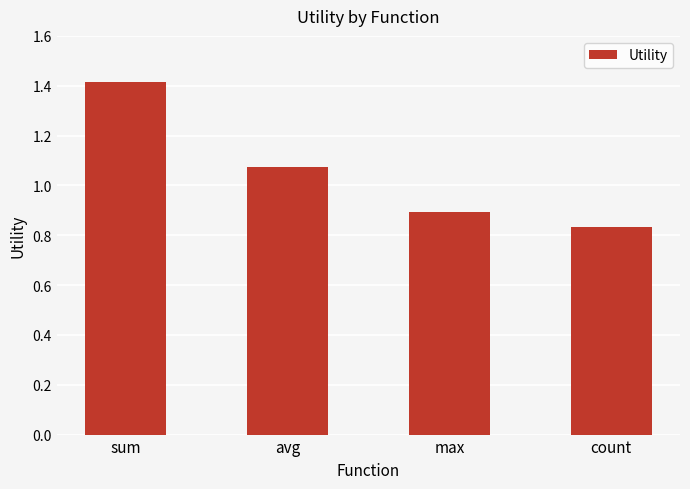

How many distinct data groups are displayed?

1